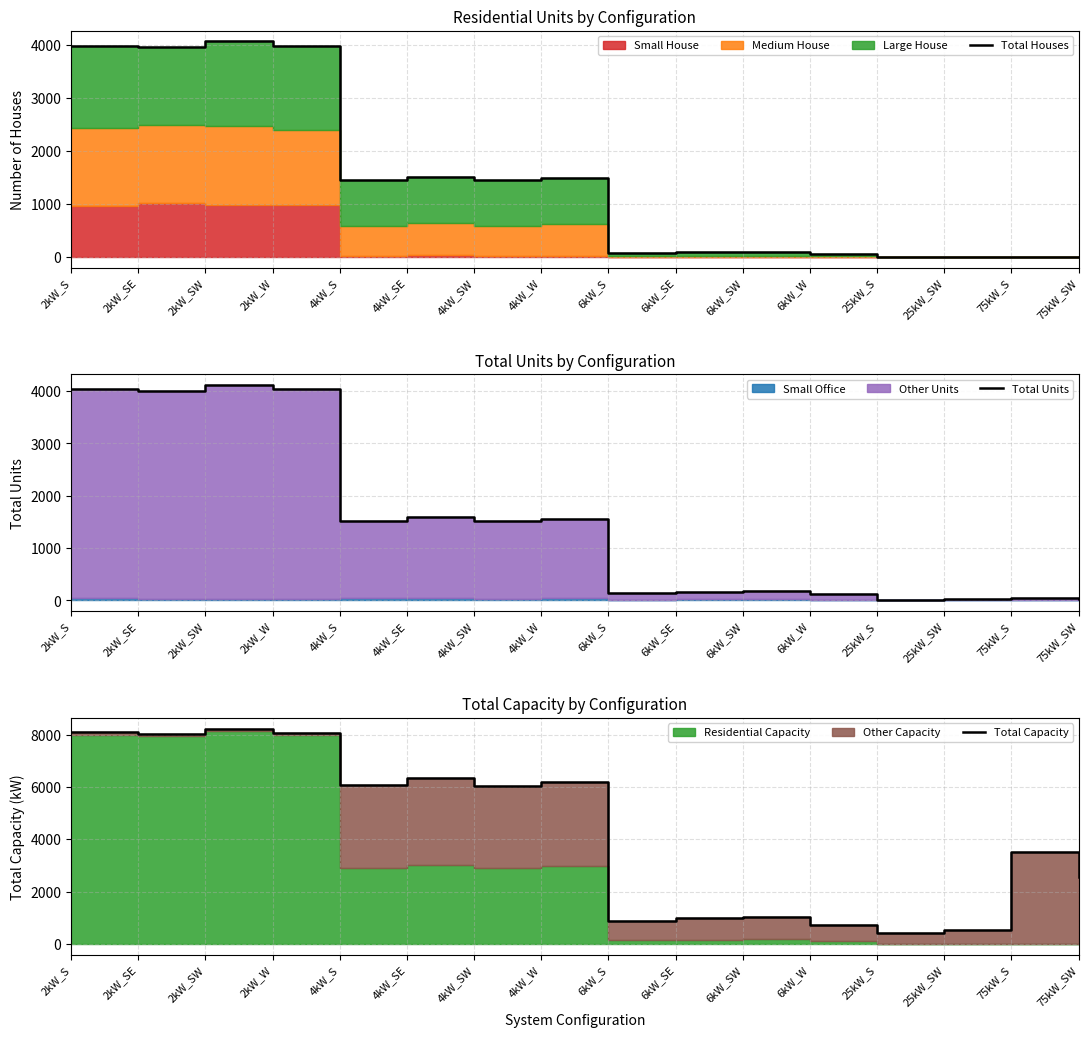

How many interior local valleys does the Total Capacity series have?

5